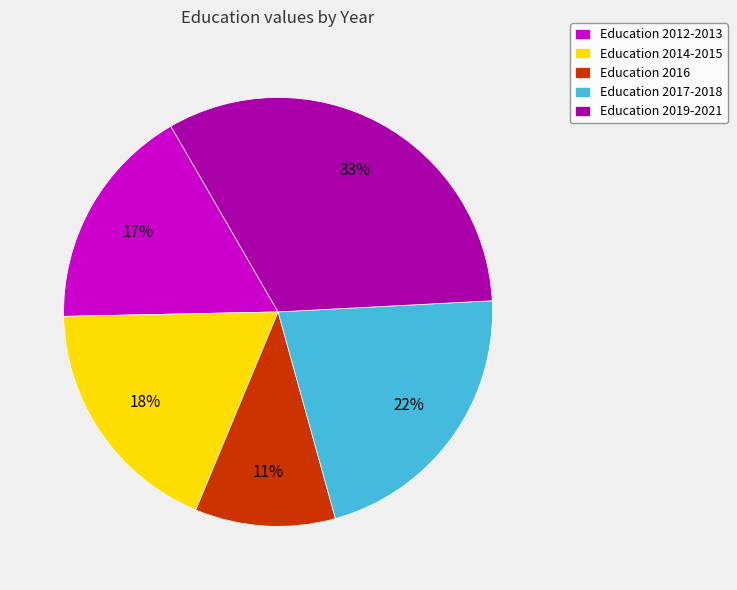

What percentage is the Education 2017-2018 slice, to the nearest percent?

22%